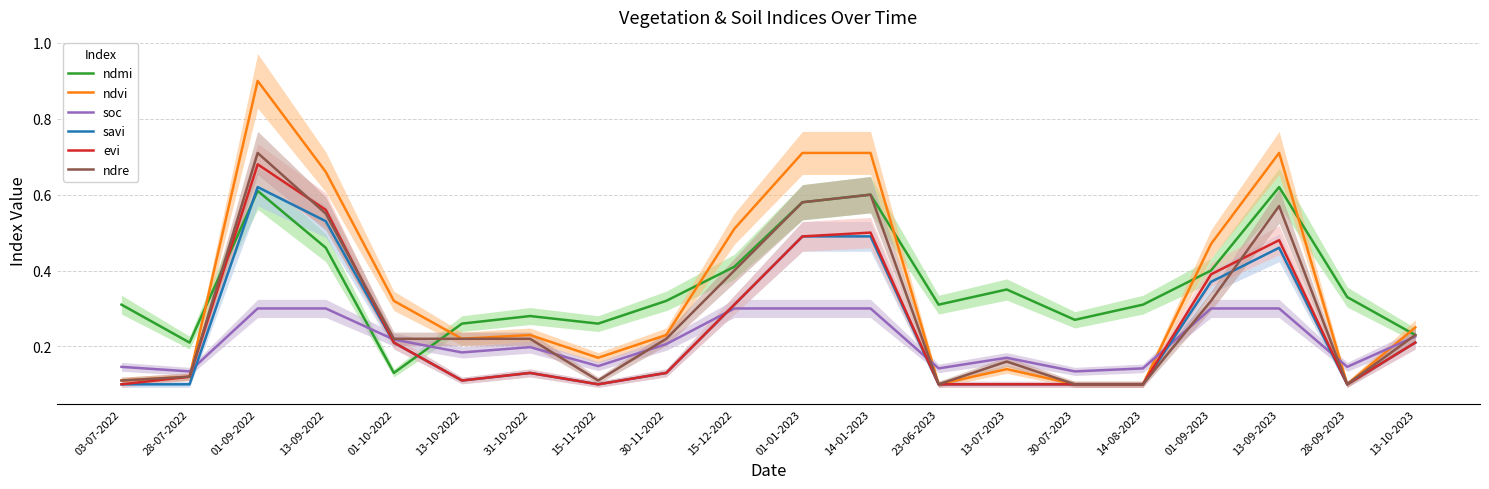

Rank the categories by ndmi value from lowest to highest.

01-10-2022, 28-07-2022, 13-10-2023, 13-10-2022, 15-11-2022, 30-07-2023, 31-10-2022, 03-07-2022, 23-06-2023, 14-08-2023, 30-11-2022, 28-09-2023, 13-07-2023, 01-09-2023, 15-12-2022, 13-09-2022, 01-01-2023, 14-01-2023, 01-09-2022, 13-09-2023